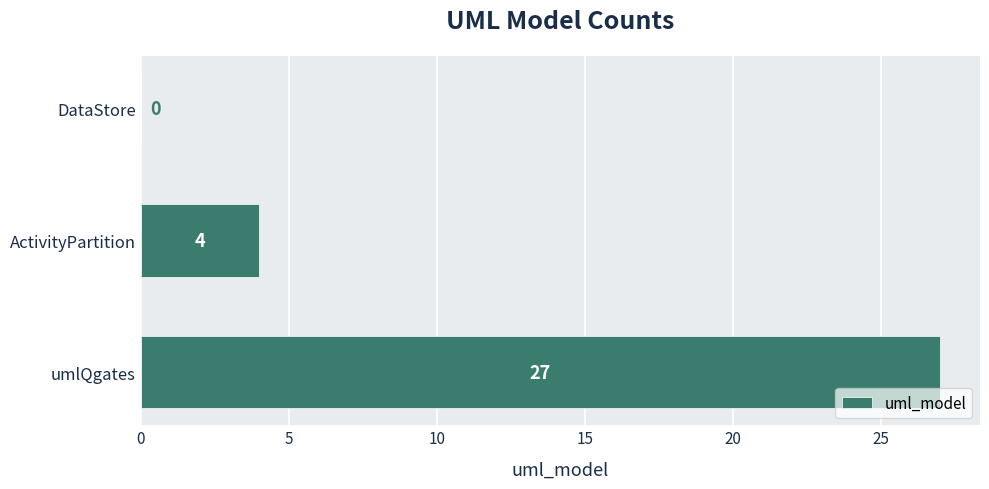

Reading top to bottom, list all the values displayed in this chart.

DataStore=0	ActivityPartition=4	umlQgates=27